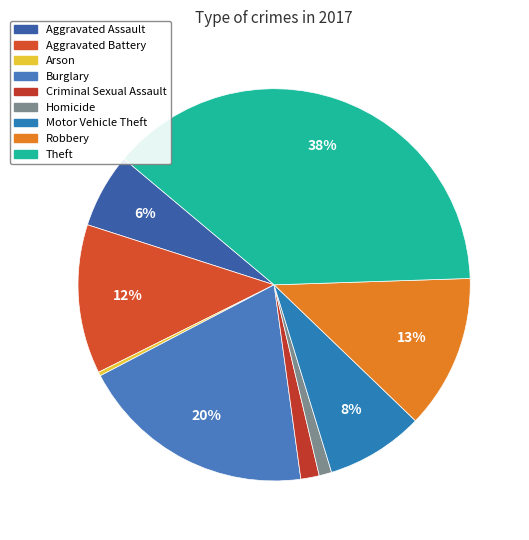

The Homicide slice represents 1% of the pie. True or false?

True